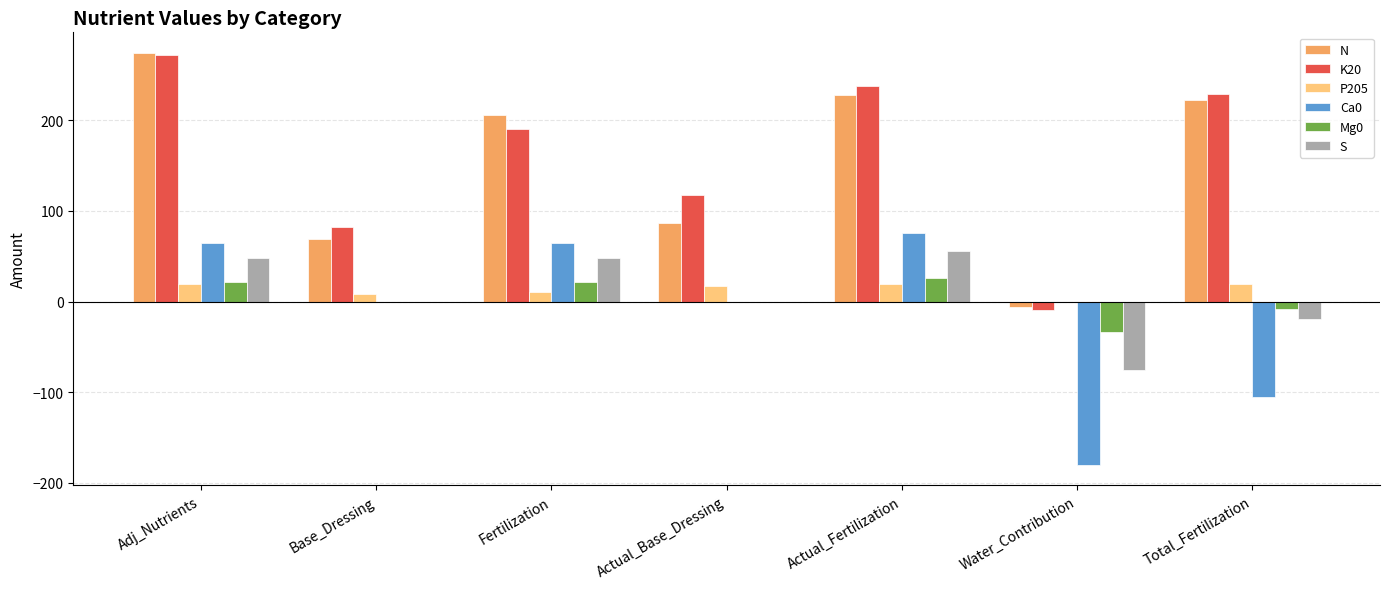

Reading left to right, transcribe all the data shown in this chart.

N: Adj_Nutrients=274	Base_Dressing=69	Fertilization=206	Actual_Base_Dressing=86	Actual_Fertilization=228	Water_Contribution=-6	Total_Fertilization=222
K20: Adj_Nutrients=272	Base_Dressing=82	Fertilization=190	Actual_Base_Dressing=117	Actual_Fertilization=238	Water_Contribution=-9	Total_Fertilization=229
P205: Adj_Nutrients=19	Base_Dressing=8	Fertilization=11	Actual_Base_Dressing=17	Actual_Fertilization=19	Water_Contribution=0	Total_Fertilization=19
Ca0: Adj_Nutrients=64	Base_Dressing=0	Fertilization=64	Actual_Base_Dressing=0	Actual_Fertilization=75	Water_Contribution=-180	Total_Fertilization=-105
Mg0: Adj_Nutrients=22	Base_Dressing=0	Fertilization=22	Actual_Base_Dressing=0	Actual_Fertilization=26	Water_Contribution=-34	Total_Fertilization=-8
S: Adj_Nutrients=48	Base_Dressing=0	Fertilization=48	Actual_Base_Dressing=0	Actual_Fertilization=56	Water_Contribution=-75	Total_Fertilization=-19